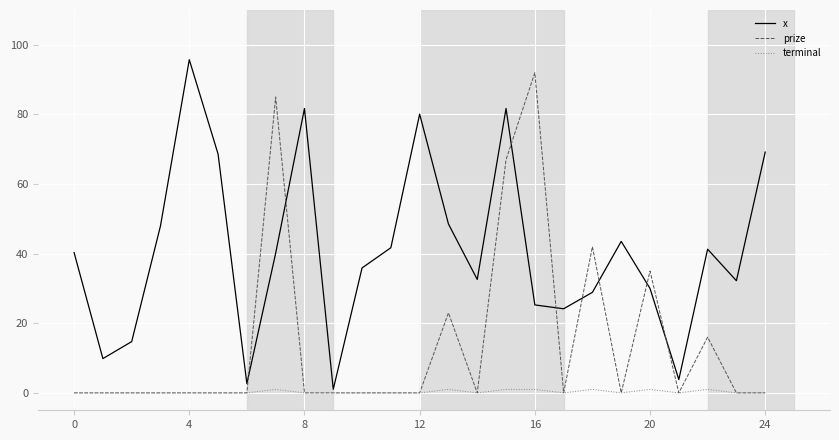

At how many categories does at least one series exceed 25?

19